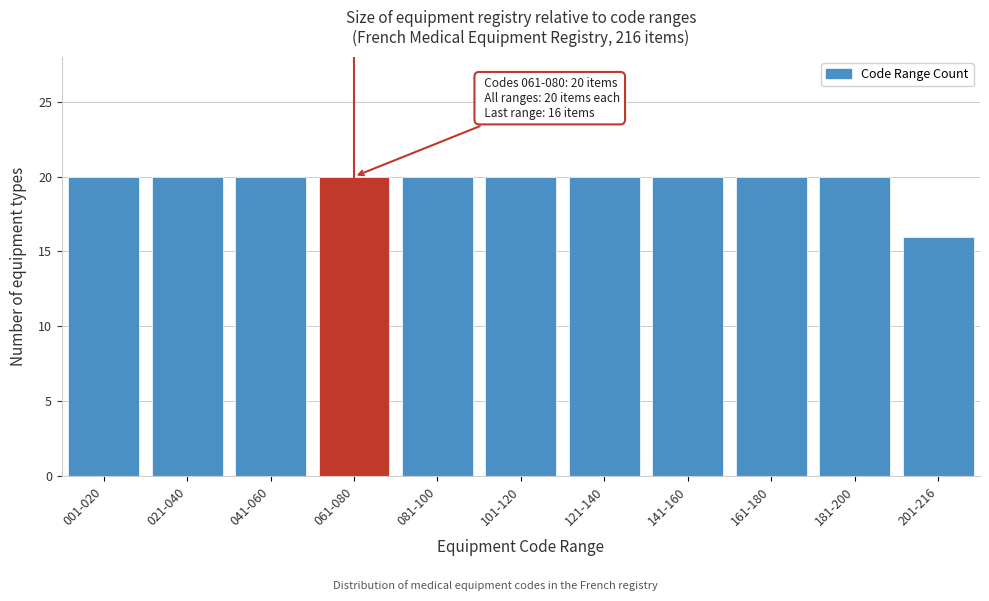

Reading left to right, list all the values displayed in this chart.

001-020=20	021-040=20	041-060=20	061-080=20	081-100=20	101-120=20	121-140=20	141-160=20	161-180=20	181-200=20	201-216=16